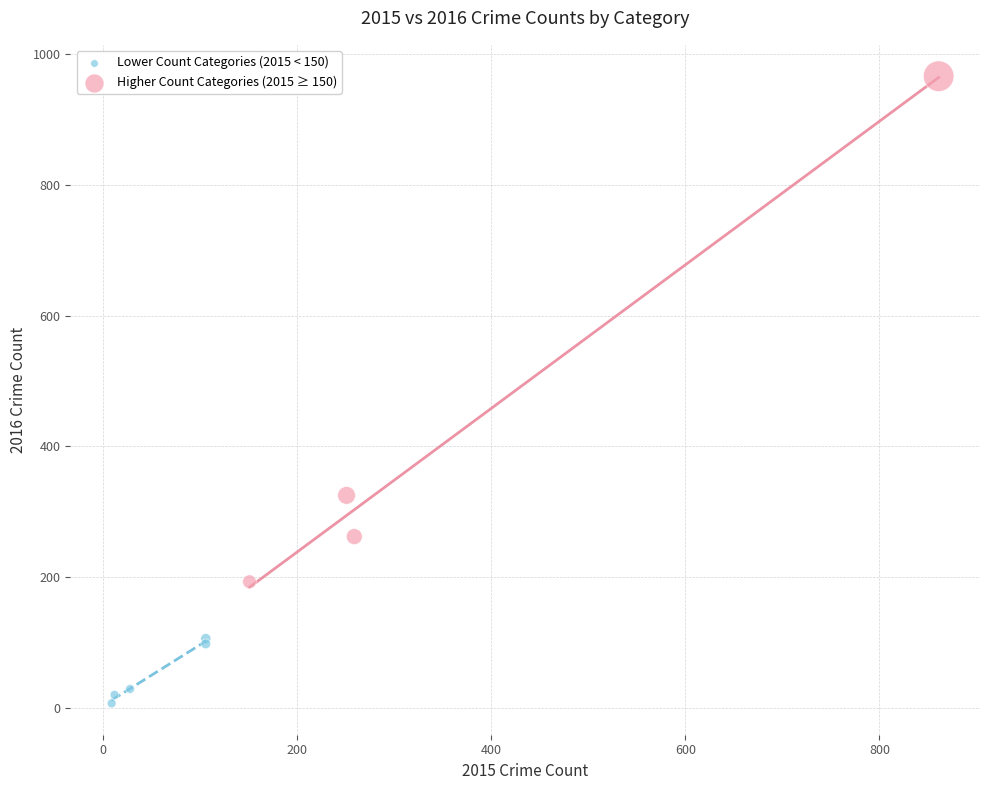

Which series has the widest spread of Y values?

Higher Count Categories (2015 ≥ 150)